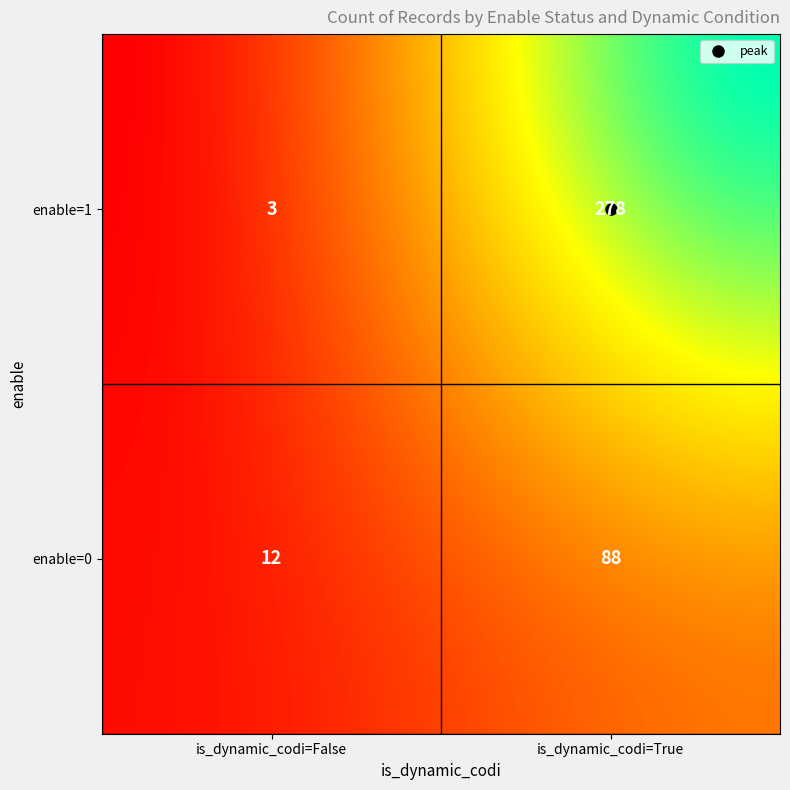

Where is the data nearest to the value 140?

enable=0, is_dynamic_codi=True